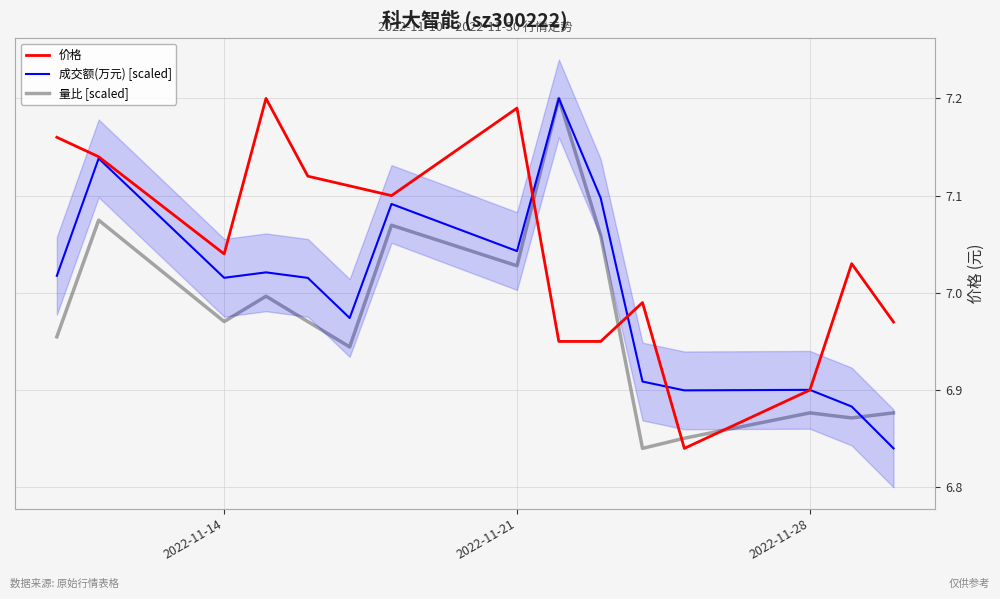

Which series ends up on top after the final intersection of 量比 [scaled] and 价格?

价格